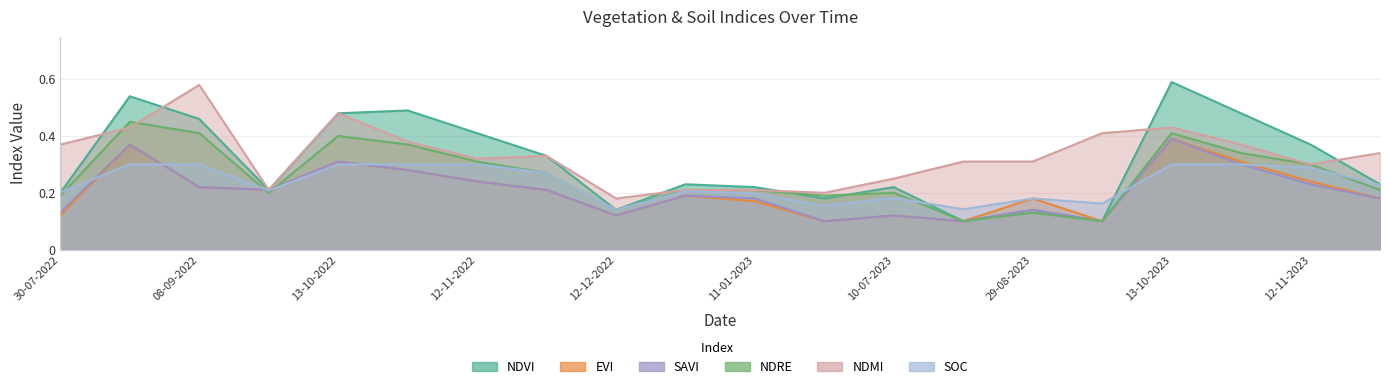

What is the label of the 10th point from the right?

11-01-2023